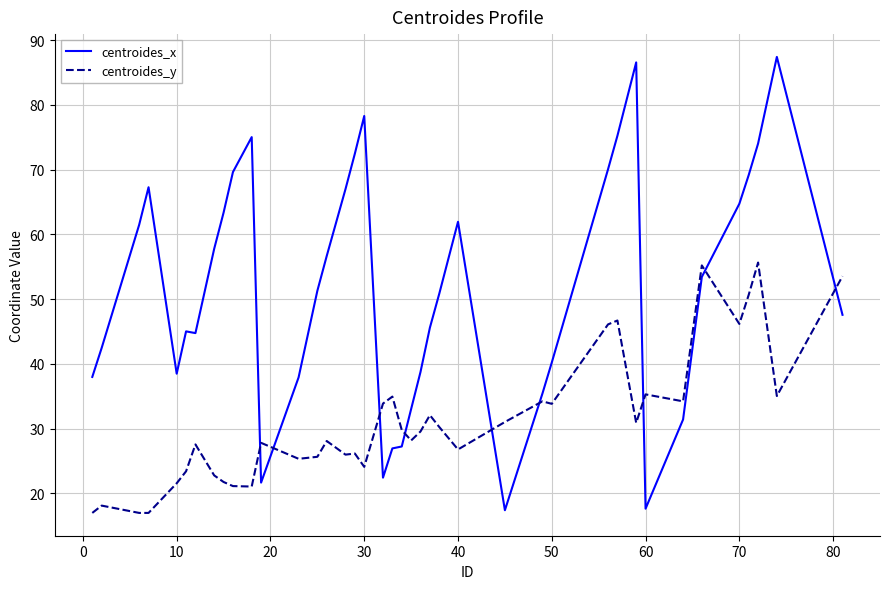

Rank the series by their maximum value, from highest to lowest.

centroides_x, centroides_y